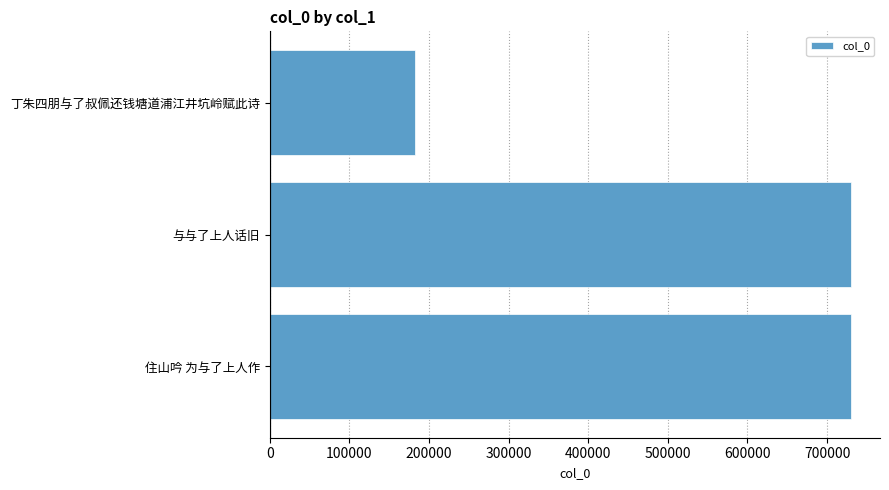

The value at 住山吟 为与了上人作 is 729891. True or false?

True